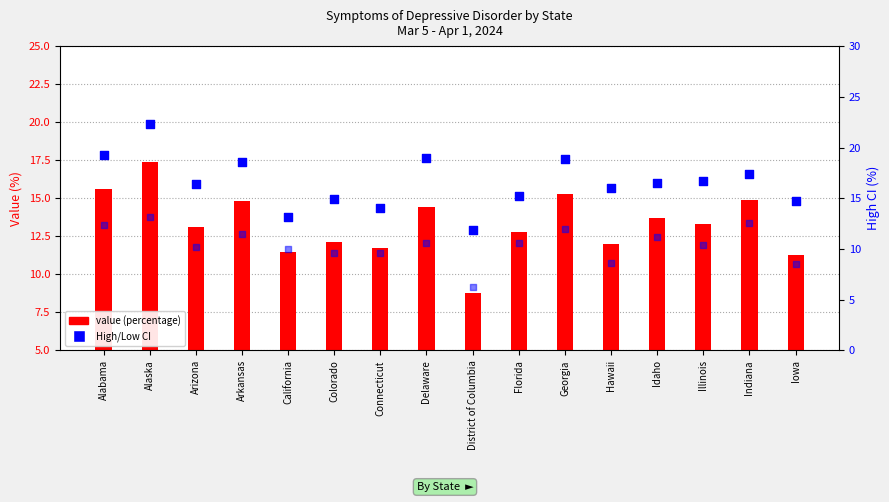

Is the value of value (percentage) at Connecticut greater than the value of Low CI at California?

Yes